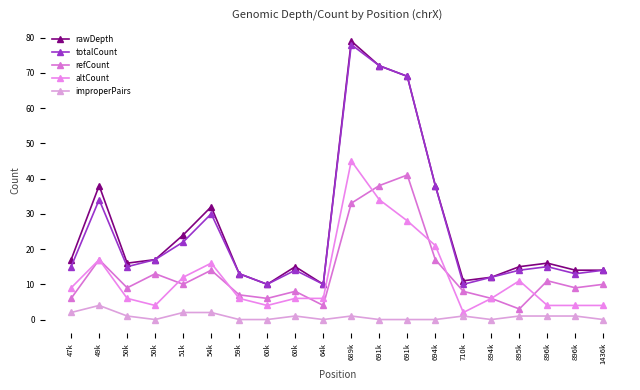

Is this an area chart (filled region under the line)?

No